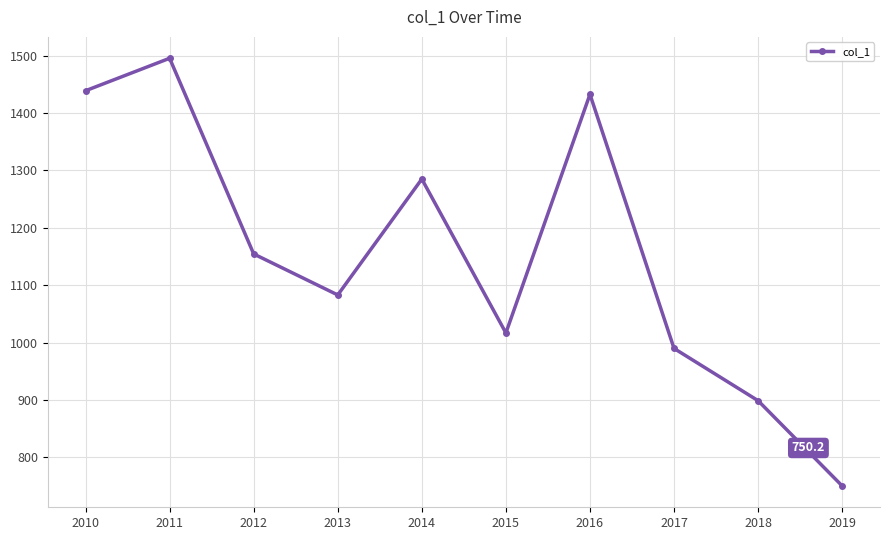

What is the greatest value displayed?

1495.4